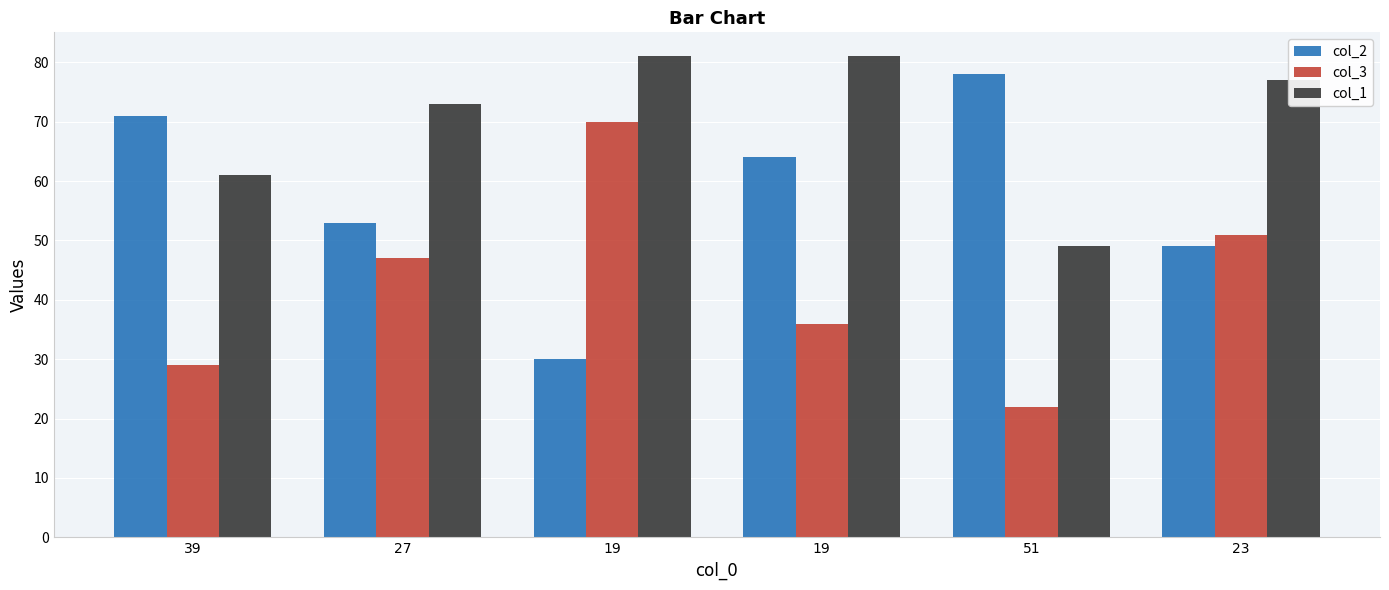

At 27, list the series in order from largest to smallest.

col_1, col_2, col_3